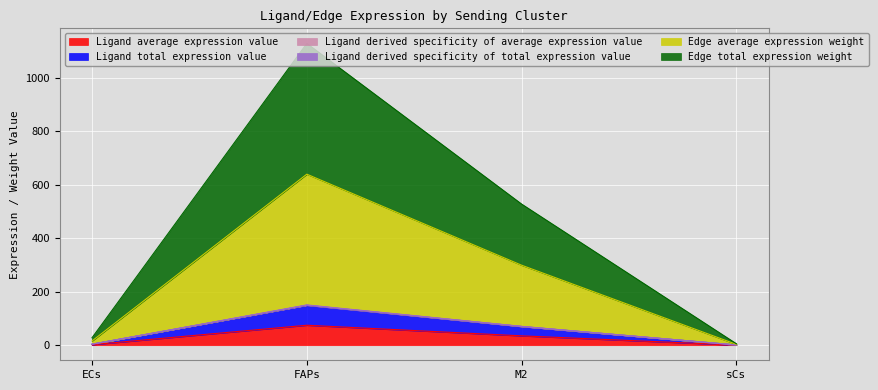

True or false: Ligand total expression value and Edge total expression weight intersect in this chart.

False